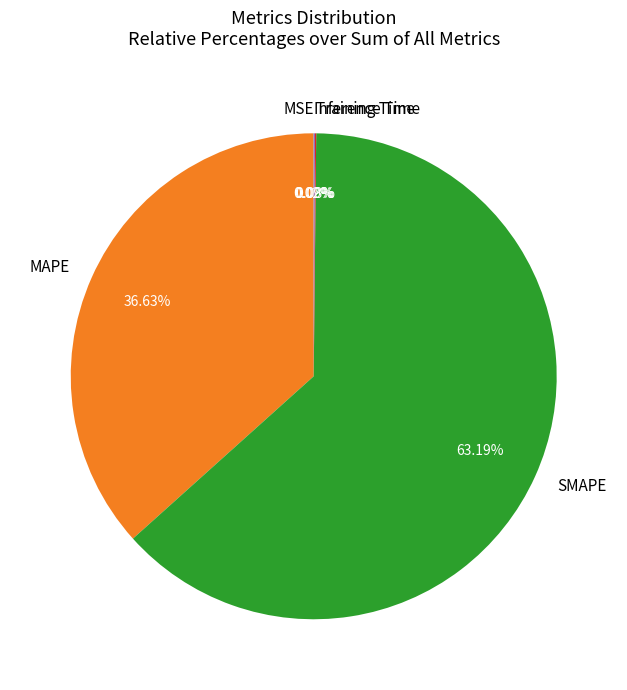

Combined, do MAPE and SMAPE account for over 50%?

Yes